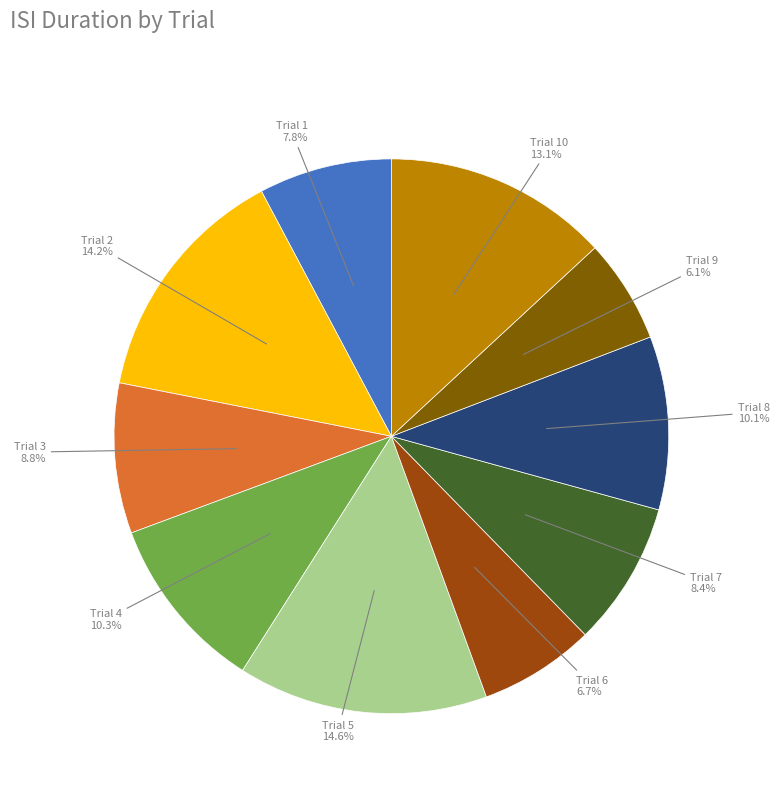

Does any single category account for the majority?

No